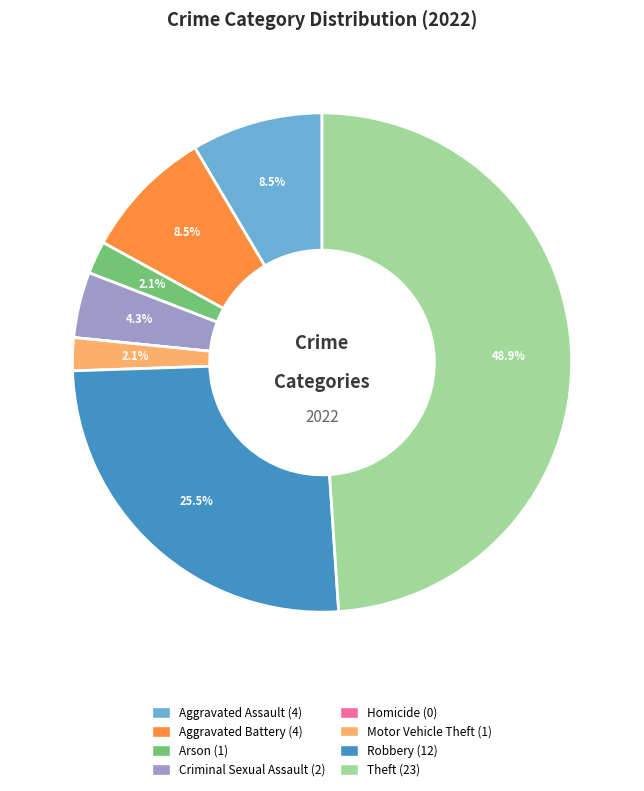

Is the sum of Robbery and Aggravated Battery greater than half?

No